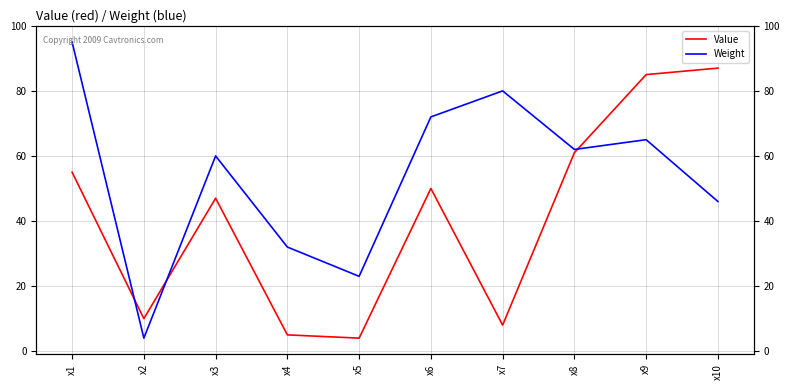

What is the value of the Value point at the 10th from the left?

87